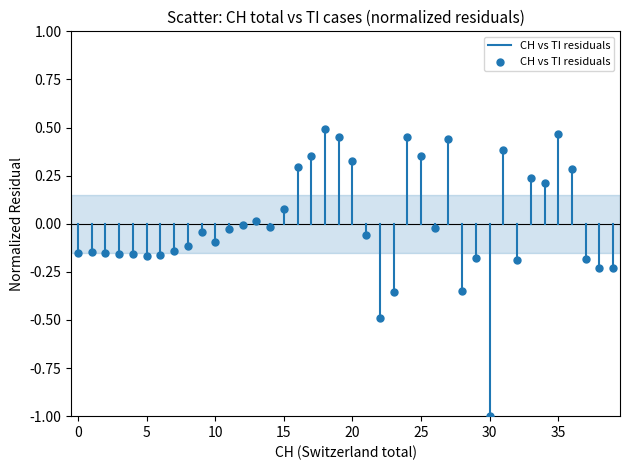

What is the range of Y values (max minus min)?

1.5